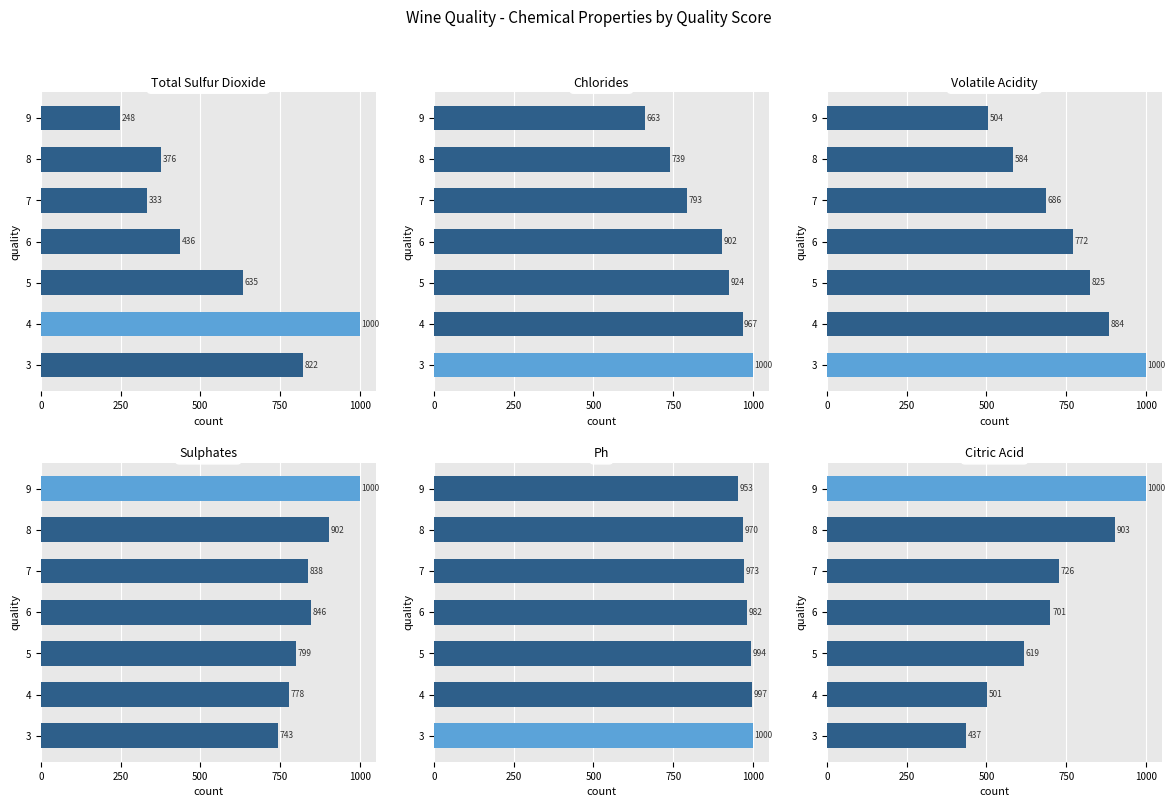

What is the total value across all series at 9?

4367.6